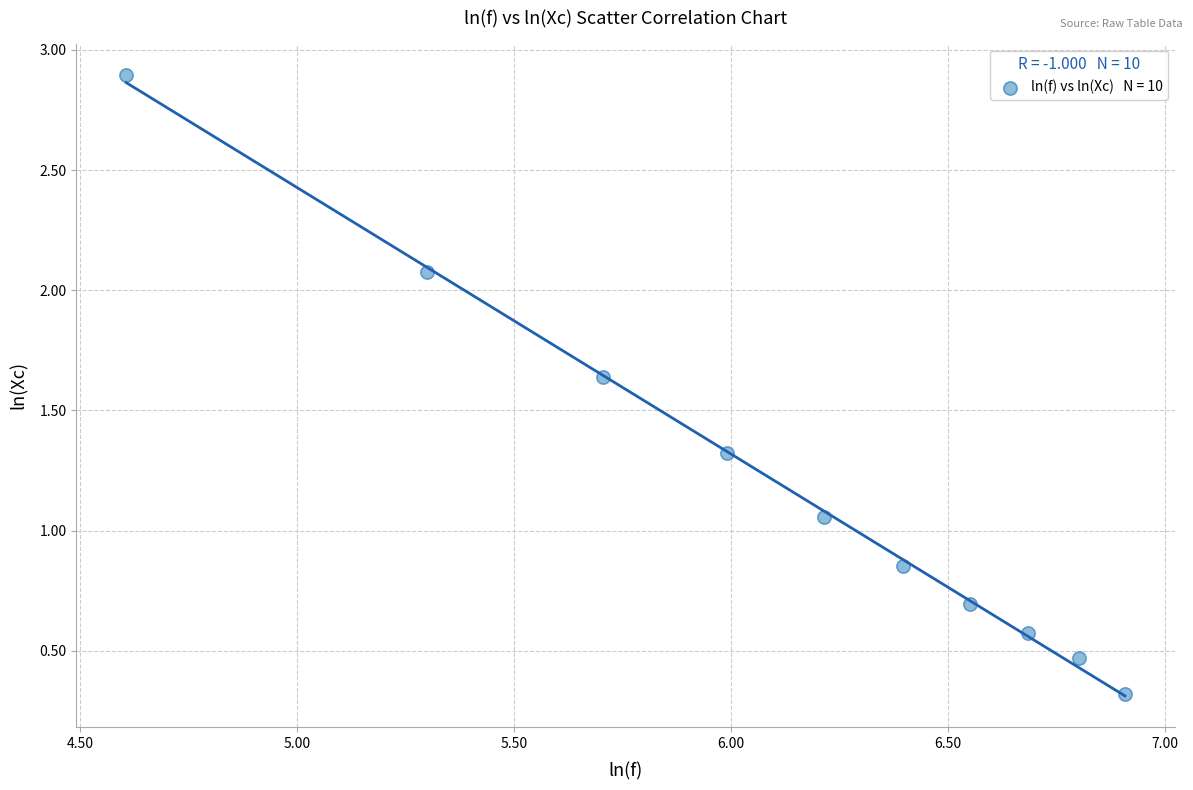

What is the average X value?

6.1